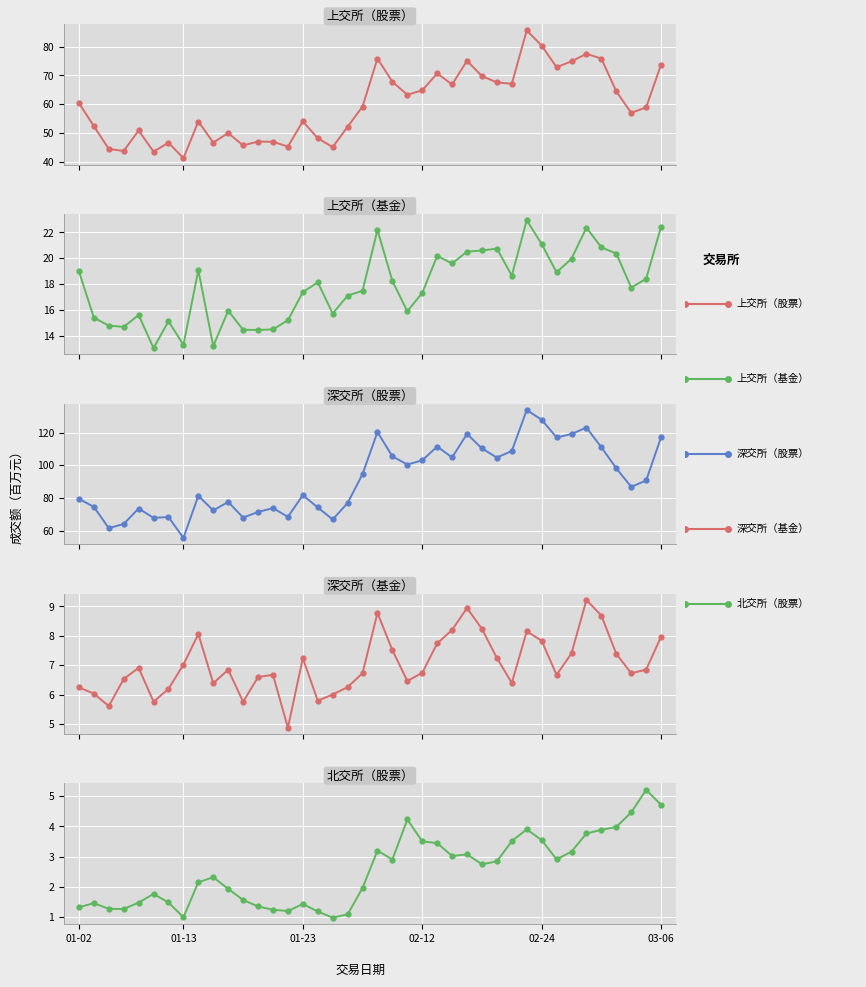

Reading left to right, extract all data points from this chart.

上交所（股票）: 60.4	52.3	44.4	43.7	50.8	43.5	46.6	41.2	54.0	46.7	49.9	45.7	47.0	46.9	45.3	54.0	48.1	45.1	52.1	59.2	75.8	67.8	63.3	64.8	70.7	66.8	75.1	69.7	67.6	67.1	85.6	80.3	72.8	74.9	77.5	75.8	64.4	57.0	58.9	73.7
上交所（基金）: 19.0	15.4	14.8	14.7	15.6	13.0	15.1	13.3	19.1	13.2	15.9	14.5	14.4	14.5	15.2	17.4	18.1	15.7	17.1	17.5	22.2	18.2	15.9	17.3	20.2	19.6	20.5	20.6	20.7	18.7	22.9	21.1	18.9	20.0	22.4	20.8	20.4	17.7	18.4	22.4
深交所（股票）: 79.4	74.5	61.5	64.1	73.5	67.8	68.3	55.5	81.3	72.3	77.5	68.0	71.4	73.7	68.4	81.7	74.2	66.8	76.9	94.6	120.3	105.4	100.4	103.0	111.4	104.8	119.2	110.3	104.7	108.7	133.8	127.9	117.0	119.1	123.1	111.0	98.1	86.8	90.7	117.1
深交所（基金）: 6.2	6.0	5.6	6.5	6.9	5.8	6.2	7.0	8.1	6.4	6.8	5.8	6.6	6.7	4.9	7.2	5.8	6.0	6.3	6.7	8.8	7.5	6.5	6.7	7.7	8.2	8.9	8.2	7.2	6.4	8.2	7.8	6.7	7.4	9.2	8.7	7.4	6.7	6.8	8.0
北交所（股票）: 1.3	1.5	1.3	1.3	1.5	1.8	1.5	1.0	2.2	2.3	1.9	1.6	1.4	1.2	1.2	1.4	1.2	1.0	1.1	2.0	3.2	2.9	4.2	3.5	3.4	3.0	3.1	2.7	2.8	3.5	3.9	3.5	2.9	3.2	3.8	3.9	4.0	4.5	5.2	4.7